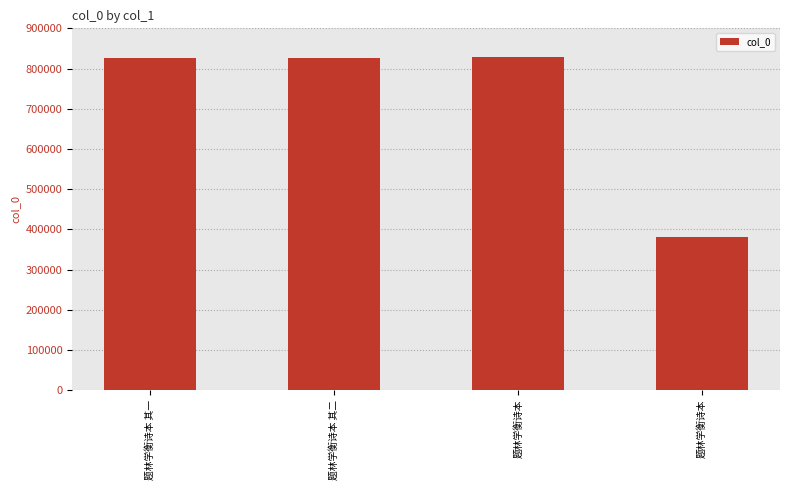

Reading right to left, transcribe all the data shown in this chart.

381462	829611	825435	825434